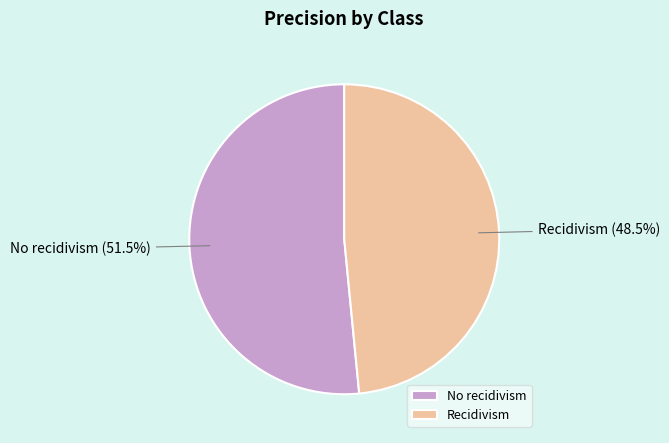

Does Recidivism account for over 50% of the chart?

No